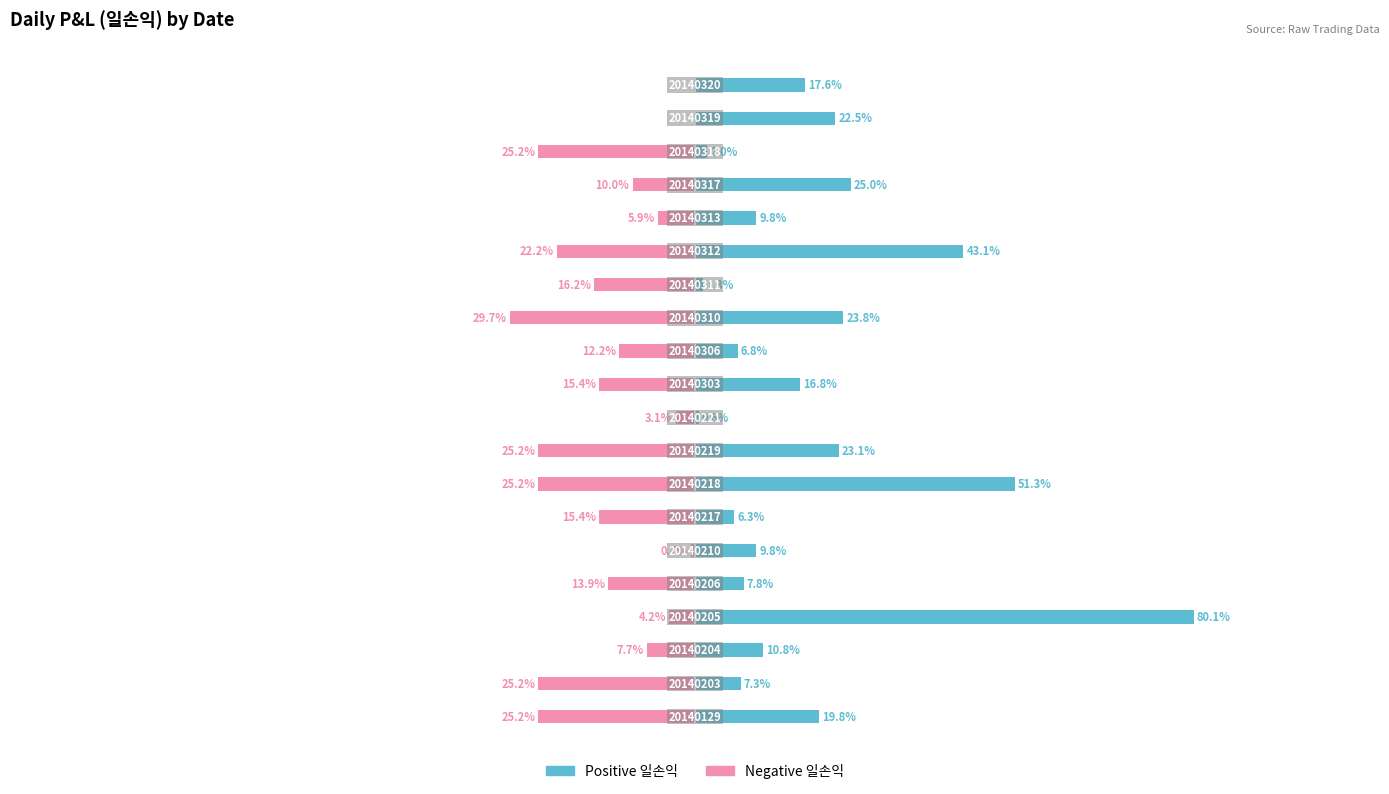

Which series has the widest spread of values?

Positive 일손익